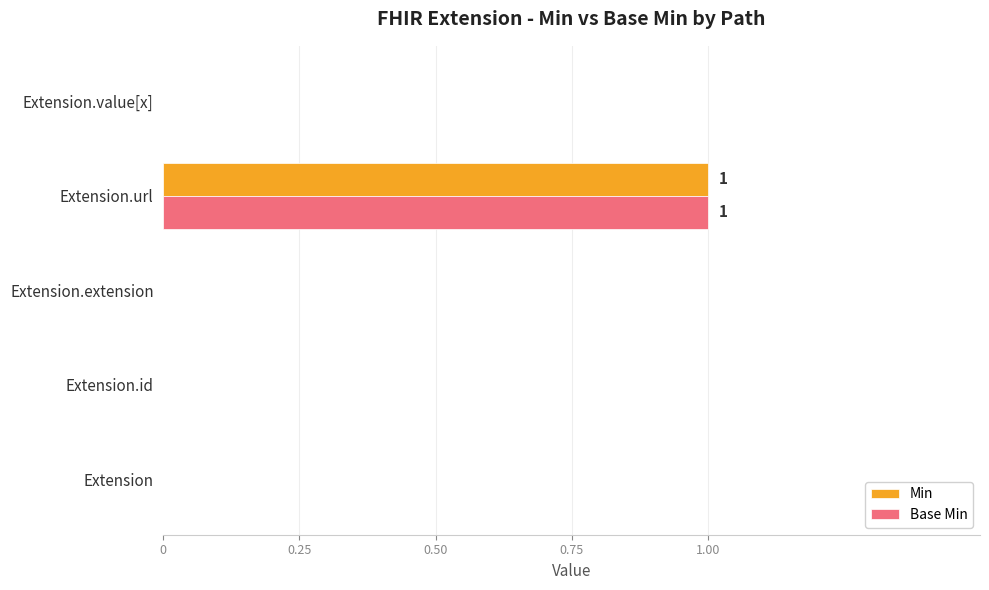

Which category has the highest value across all series?

Extension.url